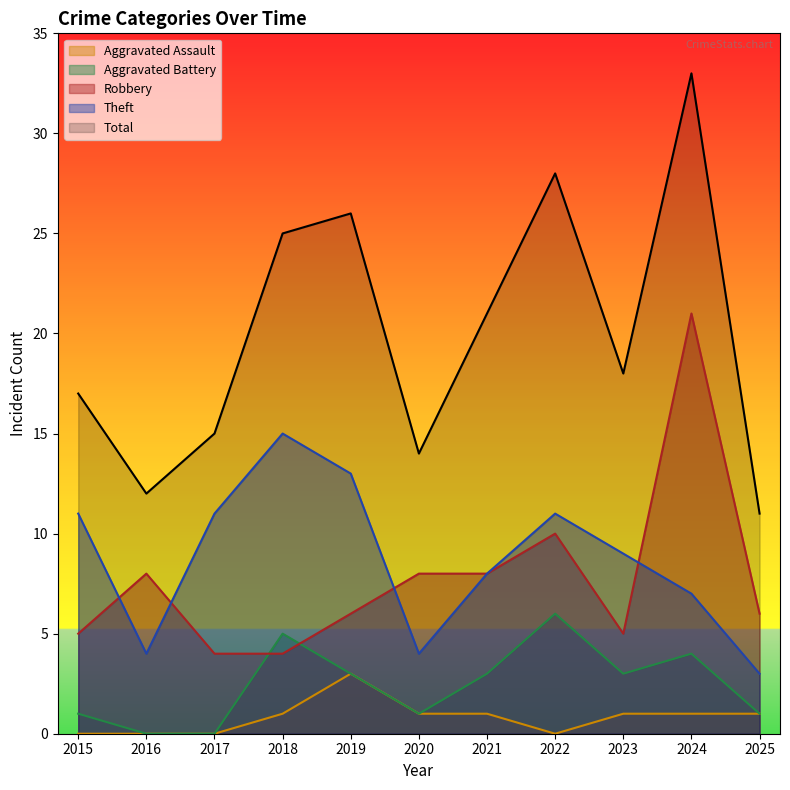

Reading left to right, extract all data points from this chart.

Robbery: 5	8	4	4	6	8	8	10	5	21	6
Theft: 11	4	11	15	13	4	8	11	9	7	3
Aggravated Battery: 1	0	0	5	3	1	3	6	3	4	1
Aggravated Assault: 0	0	0	1	3	1	1	0	1	1	1
Total: 17	12	15	25	26	14	21	28	18	33	11